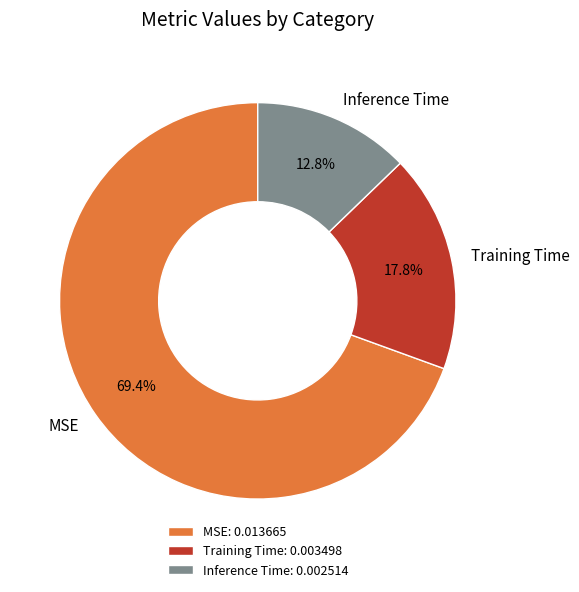

How many slices are in this pie chart?

3